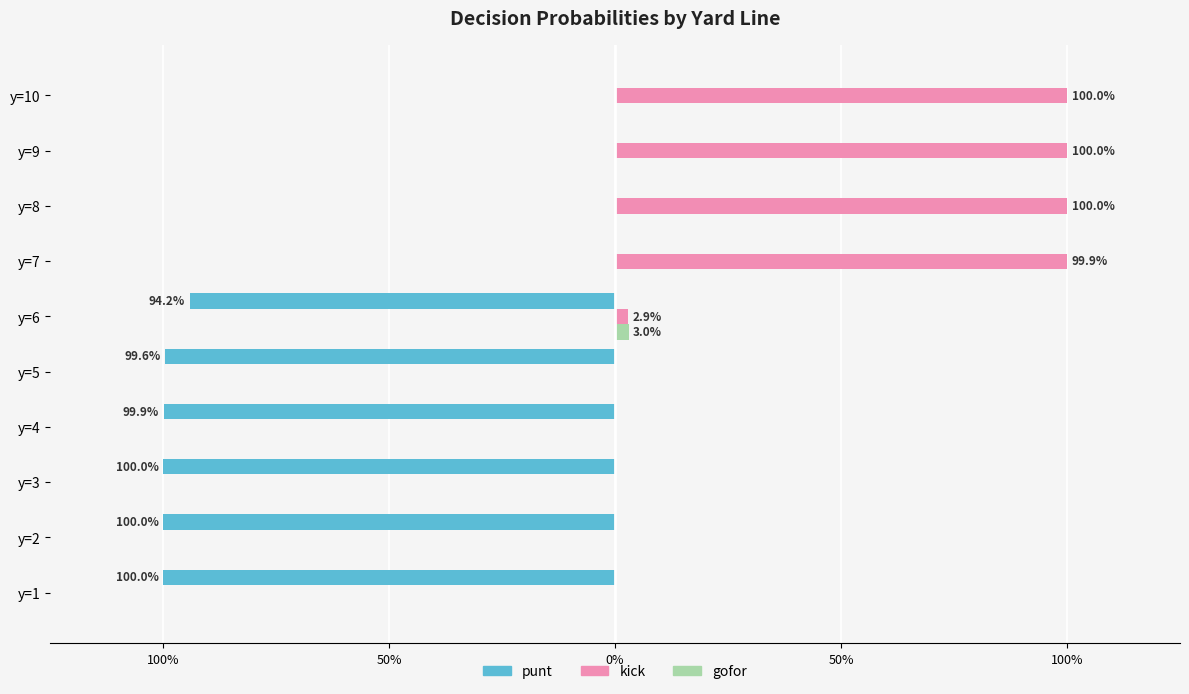

What are all the series names shown in the legend?

punt, kick, gofor